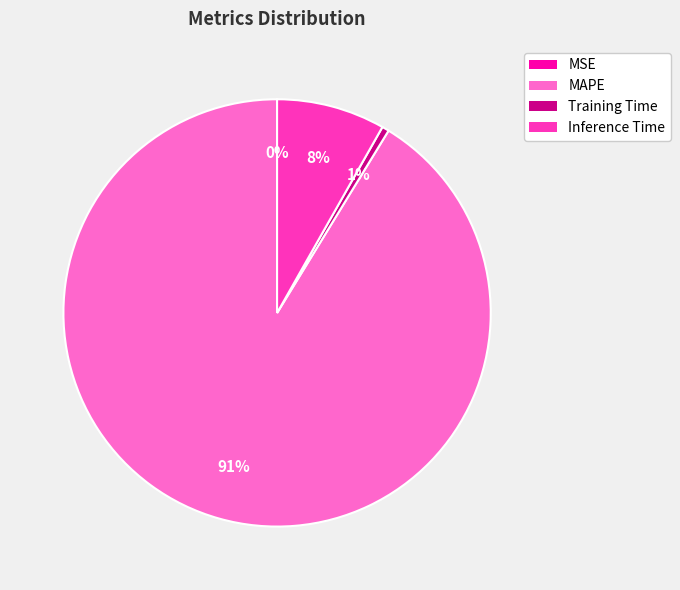

To the nearest percent, what is the average slice percentage?

25%